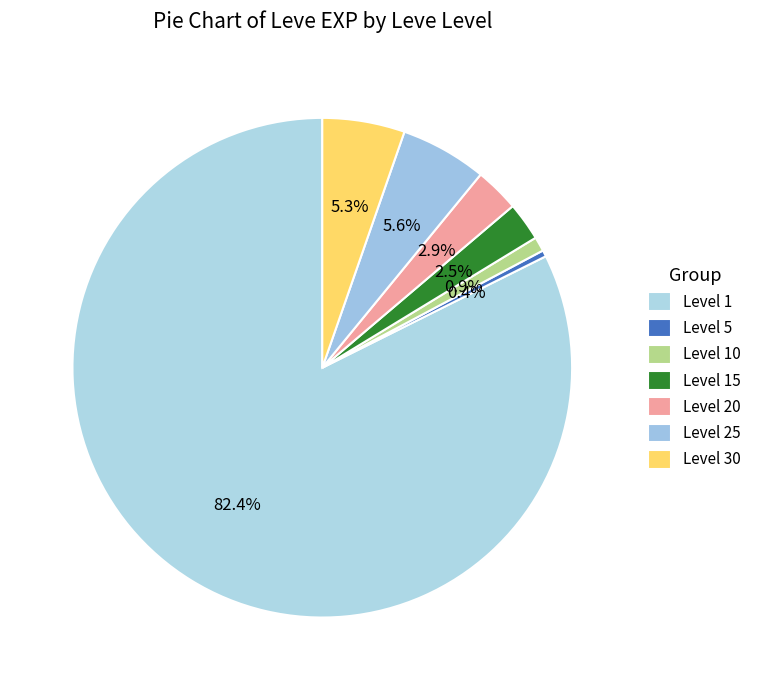

How many slices are in this pie chart?

7